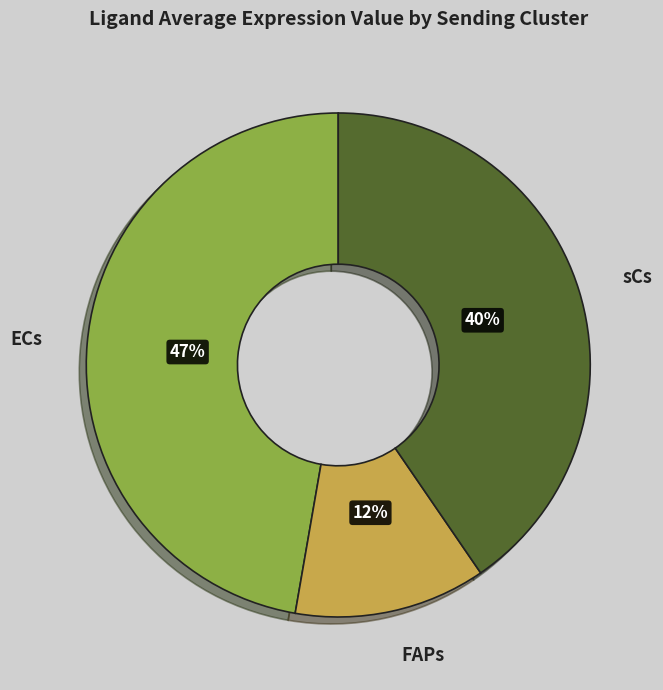

Does any single category account for the majority?

No